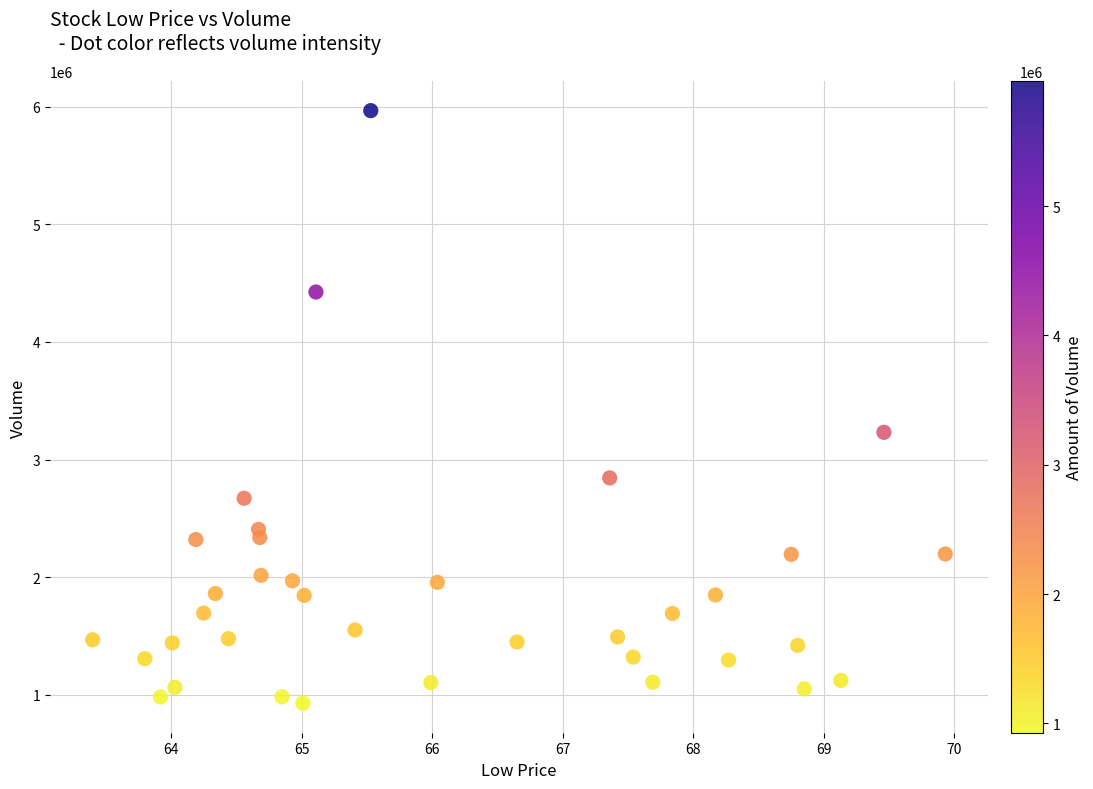

What is the range of Y values (max minus min)?

5039500